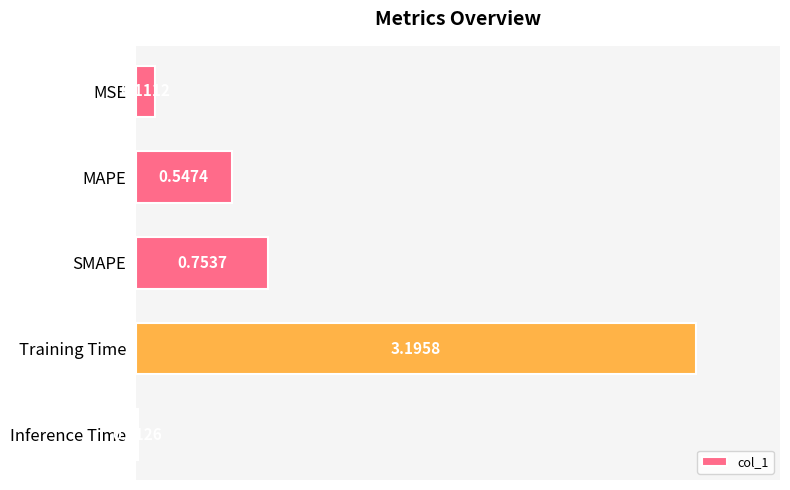

Rank the categories by value from lowest to highest.

Inference Time, MSE, MAPE, SMAPE, Training Time